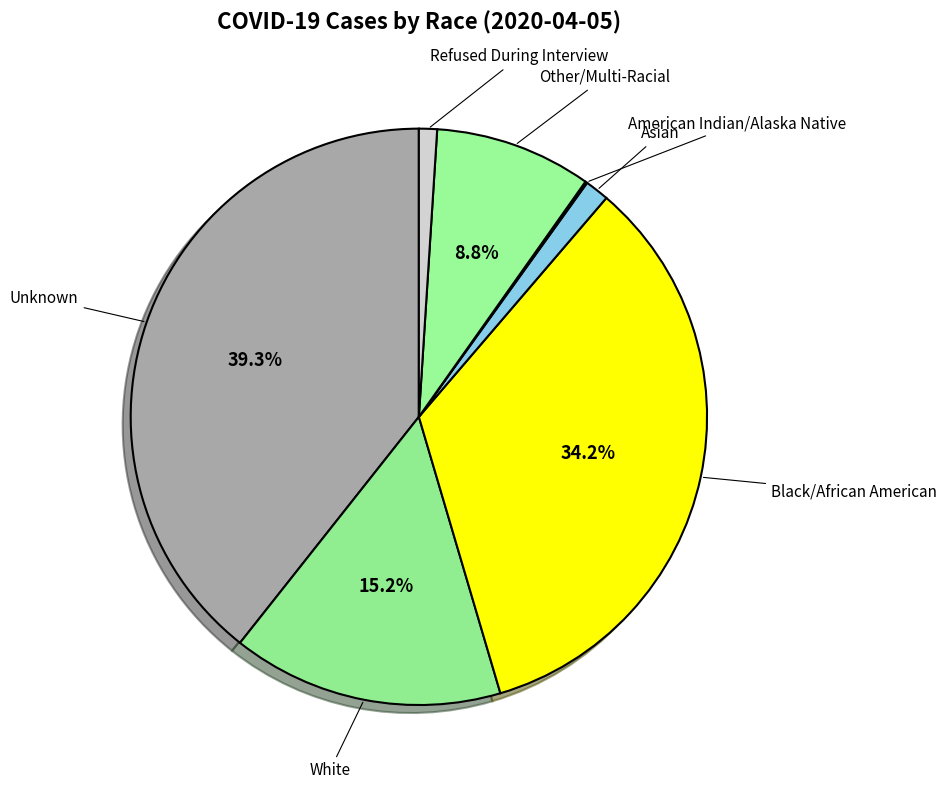

Rank the categories by value from highest to lowest.

Unknown, Black/African American, White, Other/Multi-Racial, Asian, Refused During Interview, American Indian/Alaska Native